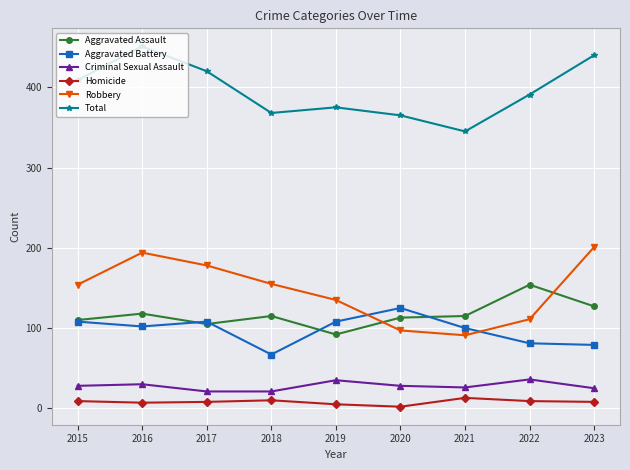

Where is the first local minimum for Aggravated Assault?

2017